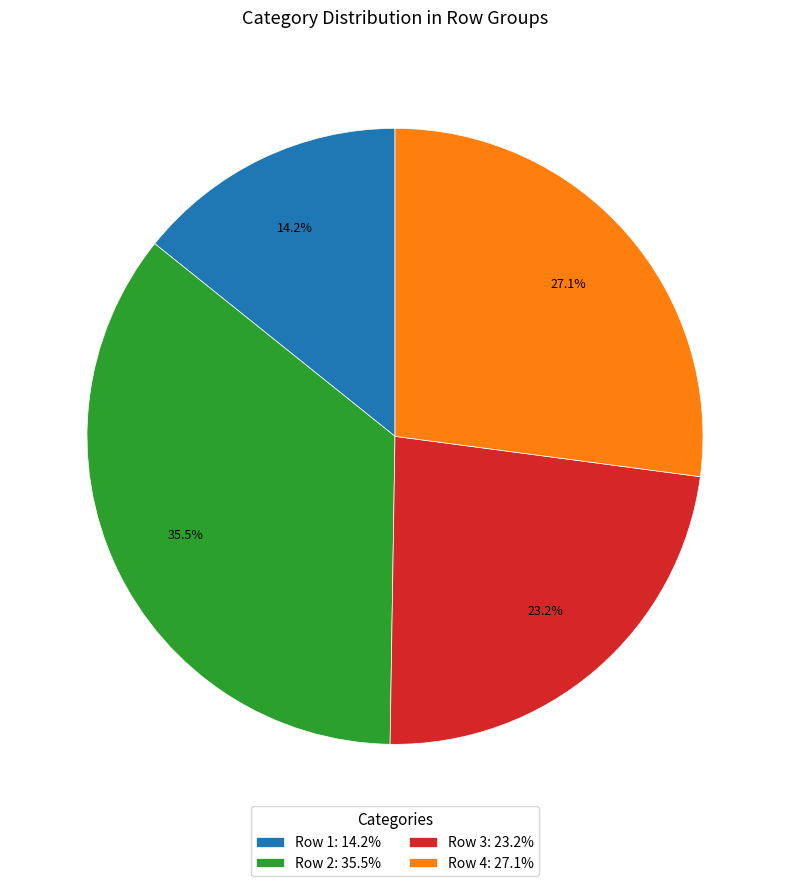

Does Row 2 account for over 50% of the chart?

No